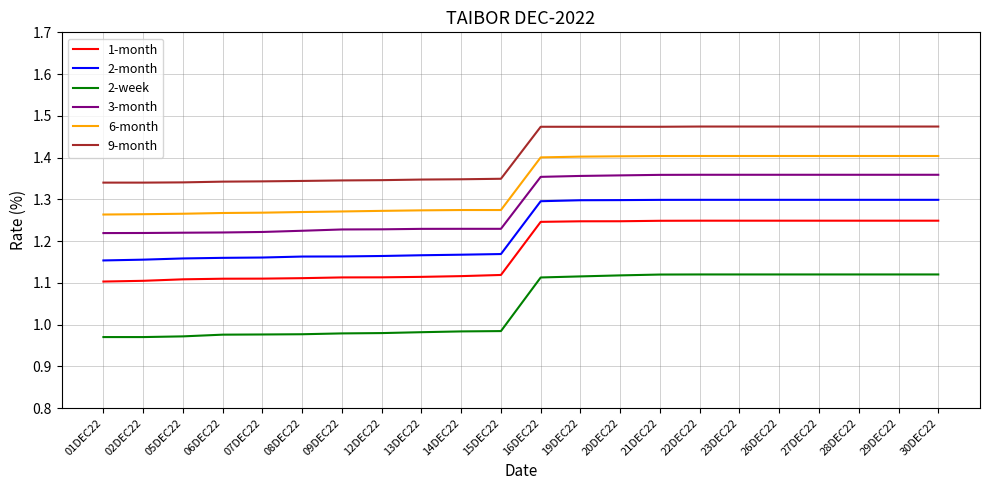

What position from the left is 08DEC22?

6